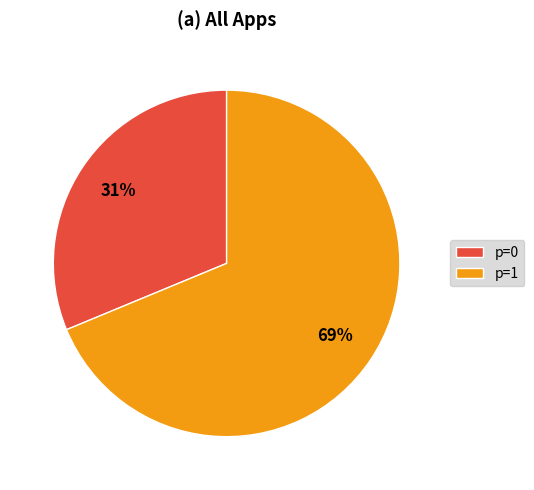

Is the sum of p=0 and p=1 greater than half?

Yes